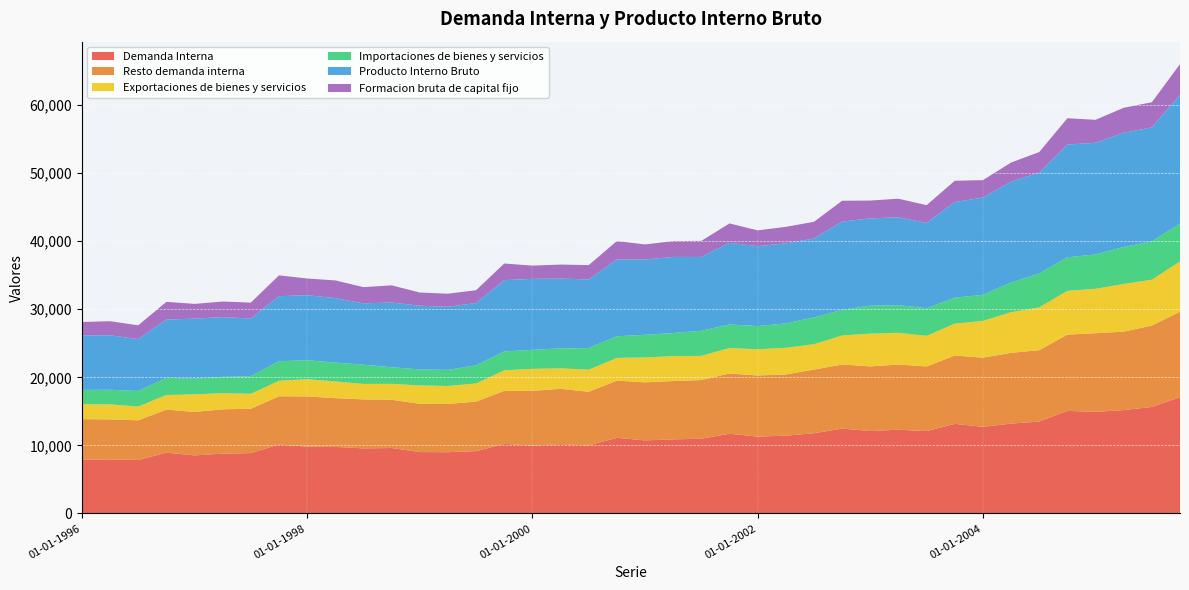

Reading left to right, what are all the values shown in this chart?

Demanda Interna: 7911	7944	7859	8935	8537	8792	8867	10140	9823	9773	9567	9617	9021	9007	9156	10227	9978	10185	9996	11112	10737	10887	10983	11715	11292	11426	11794	12468	12112	12303	12101	13167	12727	13205	13500	15071	14925	15189	15646	17082
Resto demanda interna: 5947	5877	5825	6331	6373	6507	6525	7077	7376	7169	7190	7092	7090	7087	7279	7786	8031	8125	7884	8398	8529	8562	8618	8864	8976	8998	9337	9414	9491	9575	9496	10032	10165	10389	10485	11206	11554	11518	11957	12564
Exportaciones de bienes y servicios: 2196	2206	2030	2140	2588	2376	2187	2279	2523	2458	2271	2332	2692	2632	2662	3017	3237	3003	3247	3339	3653	3672	3547	3729	3854	3912	3730	4264	4813	4662	4491	4684	5390	5966	6293	6421	6523	7011	6732	7376
Importaciones de bienes y servicios: 2098	2149	2283	2518	2301	2395	2581	2867	2787	2761	2827	2440	2352	2371	2670	2774	2791	2942	3173	3184	3326	3388	3687	3455	3405	3588	3932	3772	4110	4055	4062	3807	3840	4363	4963	4934	5037	5421	5639	5555
Producto Interno Bruto: 8009	8001	7607	8557	8824	8773	8473	9552	9559	9470	9011	9510	9362	9267	9149	10470	10423	10246	10070	11267	11064	11172	10843	11989	11742	11750	11592	12960	12816	12911	12530	14044	14277	14808	14829	16557	16410	16779	16739	18903
Formacion bruta de capital fijo: 1964	2067	2034	2604	2164	2285	2342	3063	2447	2604	2377	2525	1932	1919	1878	2441	1947	2060	2112	2714	2208	2325	2366	2850	2316	2428	2457	3054	2622	2729	2605	3135	2562	2816	3014	3864	3371	3671	3689	4518